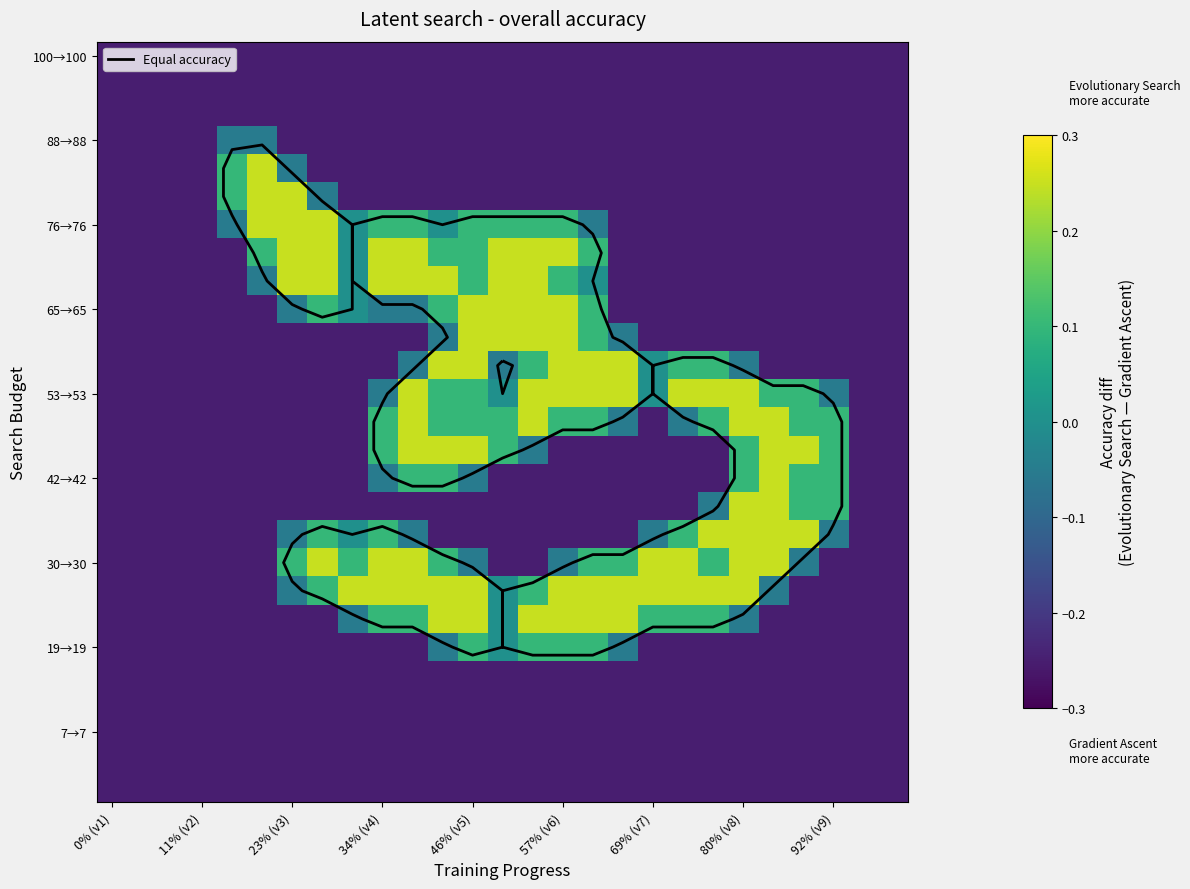

At which category does the chart reach its minimum across all series?

0% (v1)